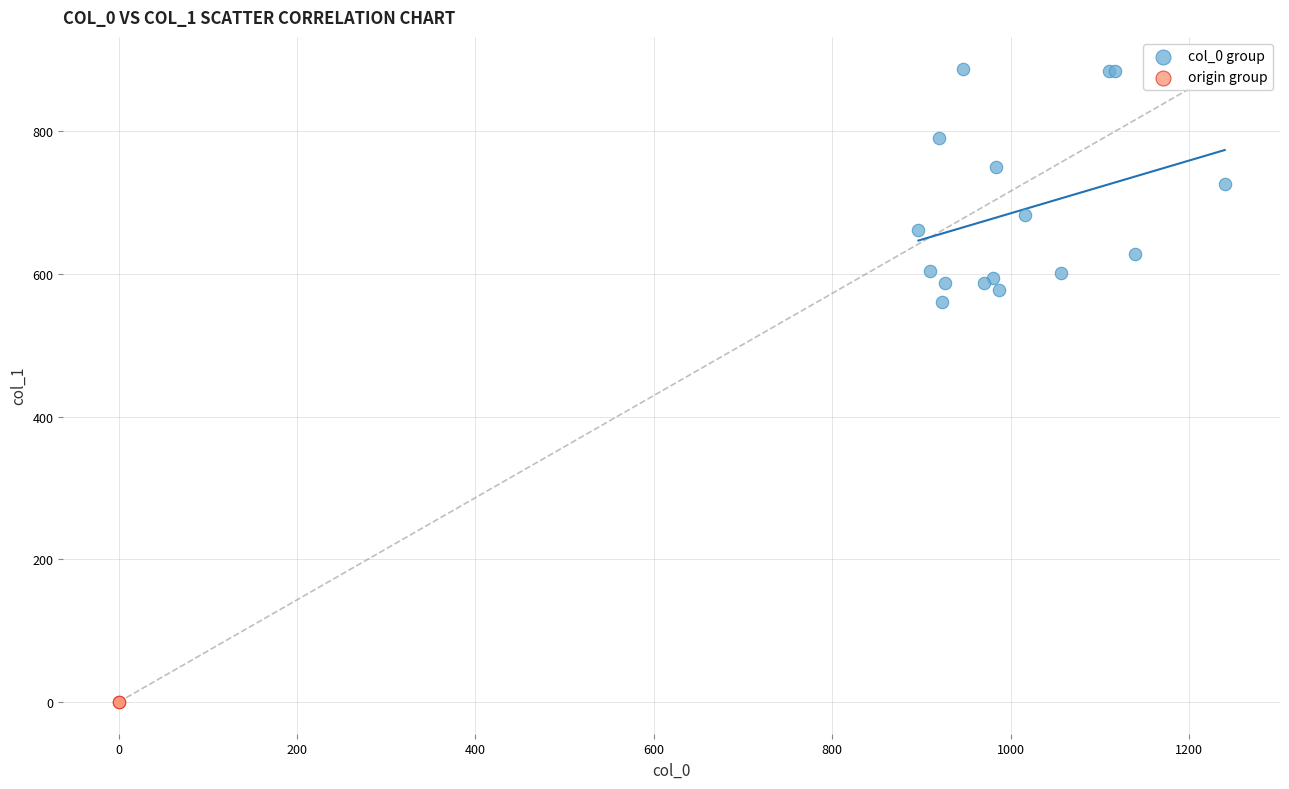

Which series contains the lowest Y value?

origin group